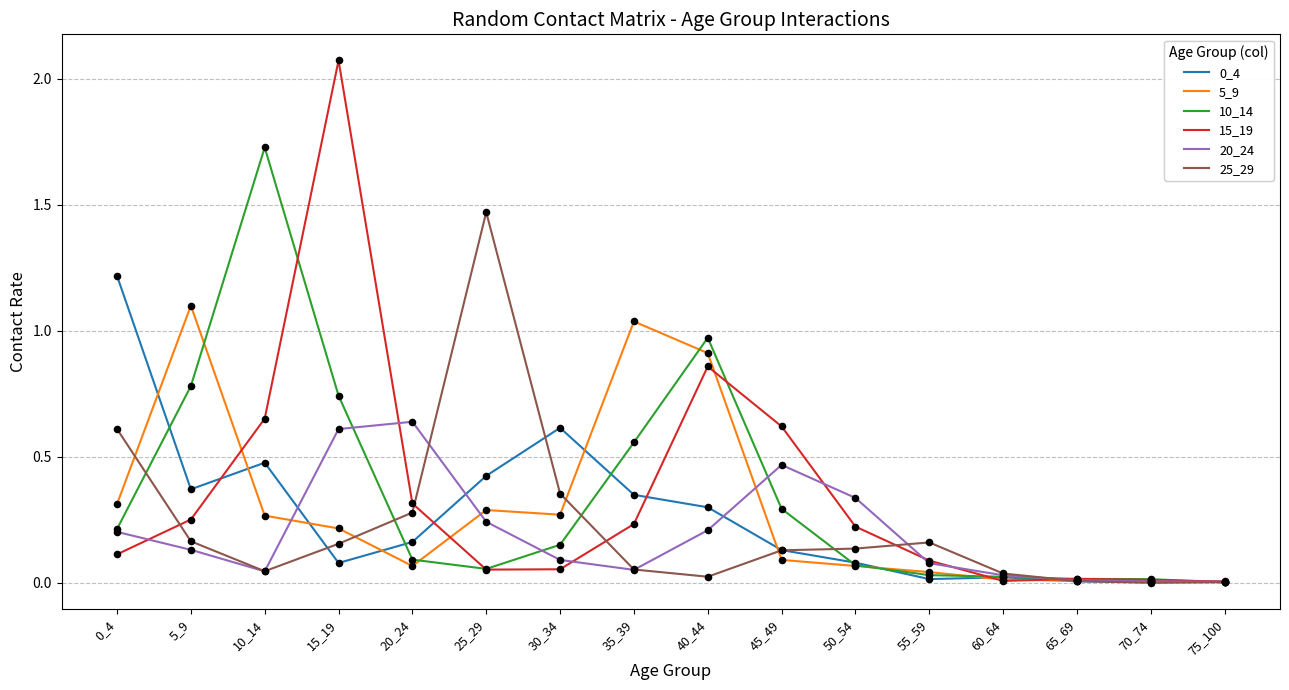

At which category does the chart reach its peak across all series?

15_19